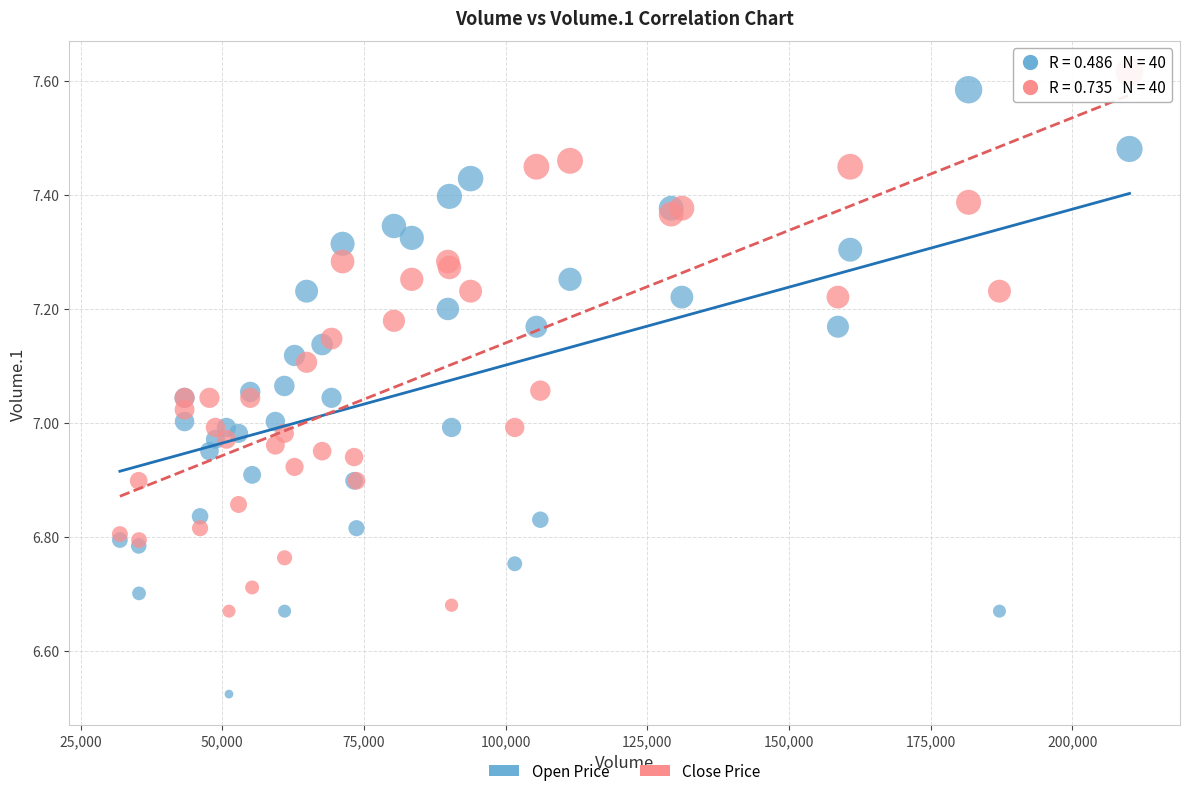

Which series contains the lowest Y value?

Open Price